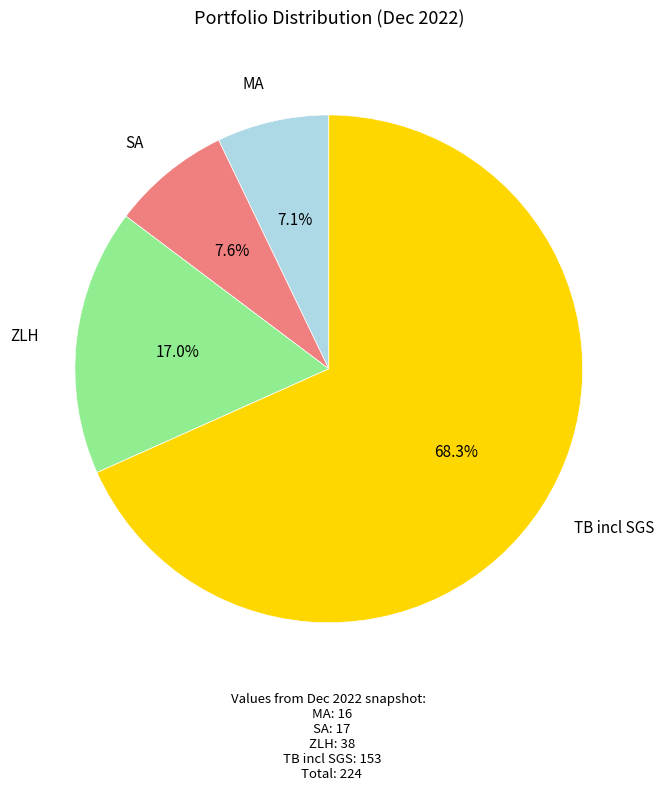

Does ZLH account for over 50% of the chart?

No